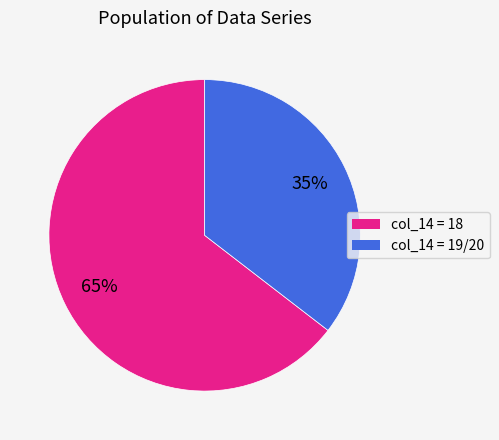

Is there a majority slice in this chart?

Yes